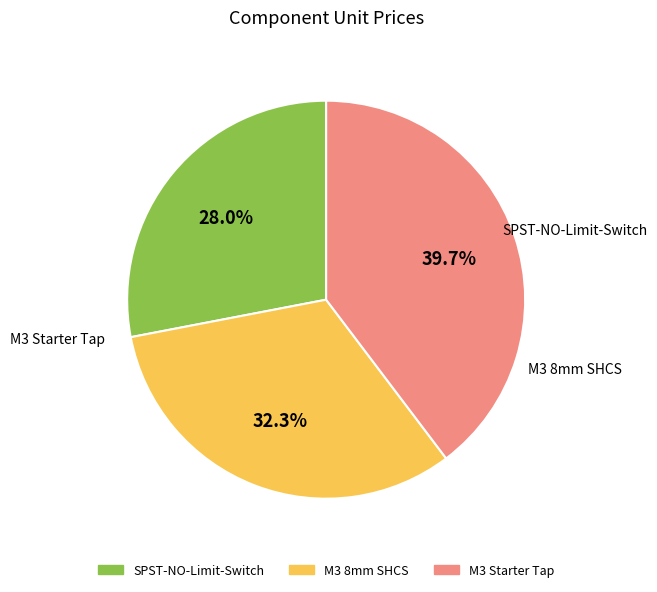

True or false: M3 8mm SHCS accounts for 46% of the total.

False